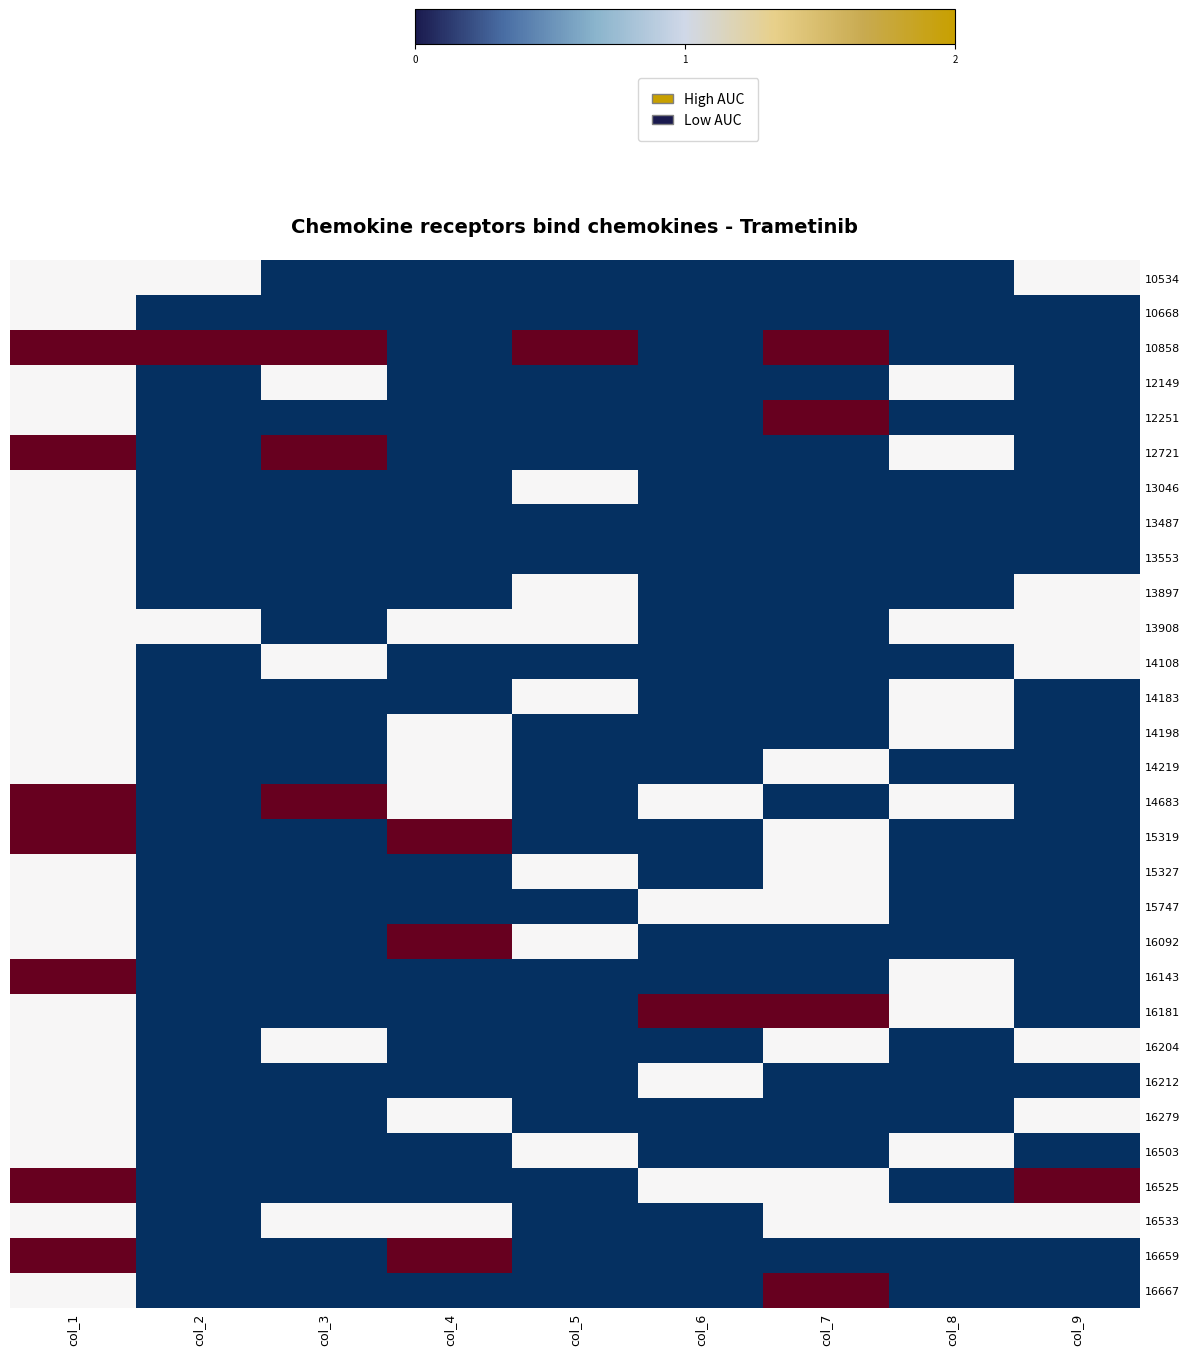

Which series has the largest total across all categories?

10858